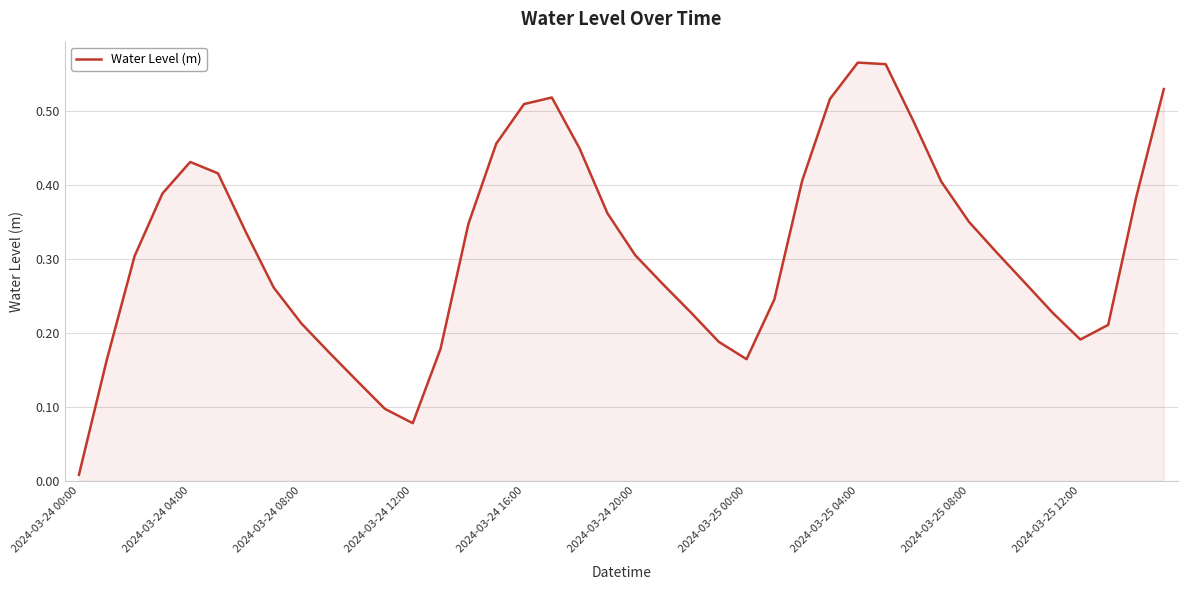

Which category has the lowest value across all series?

2024-03-24 00:00